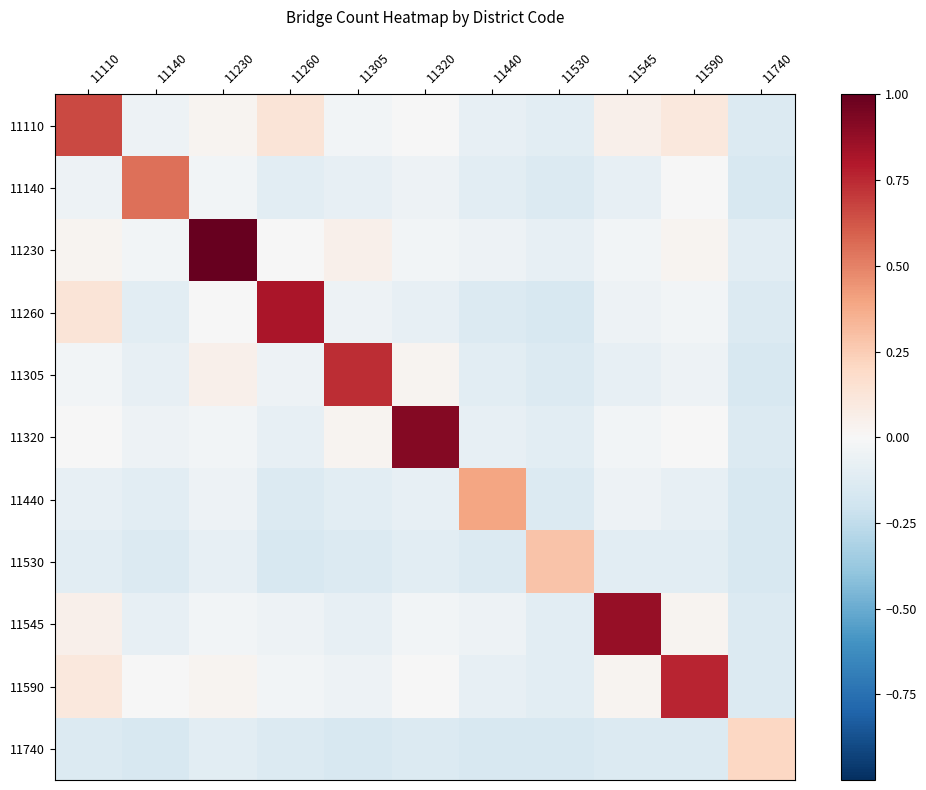

Reading left to right, what are all the values shown in this chart?

11110: 11110=0.7	11140=-0.1	11230=0.0	11260=0.1	11305=-0.0	11320=-0.0	11440=-0.1	11530=-0.1	11545=0.1	11590=0.1	11740=-0.1
11140: 11110=-0.1	11140=0.6	11230=-0.0	11260=-0.1	11305=-0.1	11320=-0.1	11440=-0.1	11530=-0.1	11545=-0.1	11590=-0.0	11740=-0.2
11230: 11110=0.0	11140=-0.0	11230=1.0	11260=-0.0	11305=0.1	11320=-0.0	11440=-0.1	11530=-0.1	11545=-0.0	11590=0.0	11740=-0.1
11260: 11110=0.1	11140=-0.1	11230=-0.0	11260=0.8	11305=-0.1	11320=-0.1	11440=-0.1	11530=-0.2	11545=-0.1	11590=-0.0	11740=-0.1
11305: 11110=-0.0	11140=-0.1	11230=0.1	11260=-0.1	11305=0.7	11320=0.0	11440=-0.1	11530=-0.1	11545=-0.1	11590=-0.1	11740=-0.2
11320: 11110=-0.0	11140=-0.1	11230=-0.0	11260=-0.1	11305=0.0	11320=0.9	11440=-0.1	11530=-0.1	11545=-0.0	11590=-0.0	11740=-0.1
11440: 11110=-0.1	11140=-0.1	11230=-0.1	11260=-0.1	11305=-0.1	11320=-0.1	11440=0.4	11530=-0.1	11545=-0.1	11590=-0.1	11740=-0.2
11530: 11110=-0.1	11140=-0.1	11230=-0.1	11260=-0.2	11305=-0.1	11320=-0.1	11440=-0.1	11530=0.3	11545=-0.1	11590=-0.1	11740=-0.2
11545: 11110=0.1	11140=-0.1	11230=-0.0	11260=-0.1	11305=-0.1	11320=-0.0	11440=-0.1	11530=-0.1	11545=0.9	11590=0.0	11740=-0.1
11590: 11110=0.1	11140=-0.0	11230=0.0	11260=-0.0	11305=-0.1	11320=-0.0	11440=-0.1	11530=-0.1	11545=0.0	11590=0.8	11740=-0.1
11740: 11110=-0.1	11140=-0.2	11230=-0.1	11260=-0.1	11305=-0.2	11320=-0.1	11440=-0.2	11530=-0.2	11545=-0.1	11590=-0.1	11740=0.2